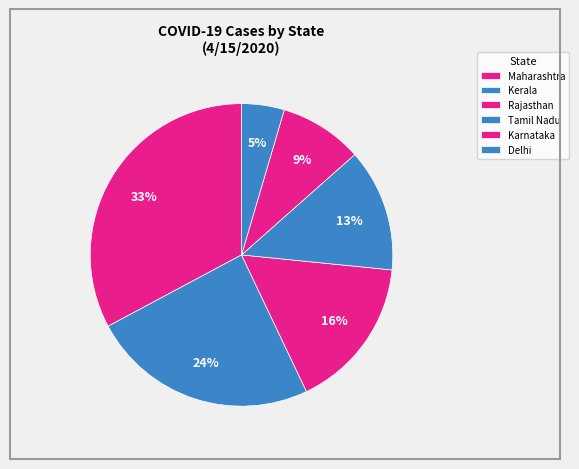

Which has a higher value, Kerala or Maharashtra?

Kerala